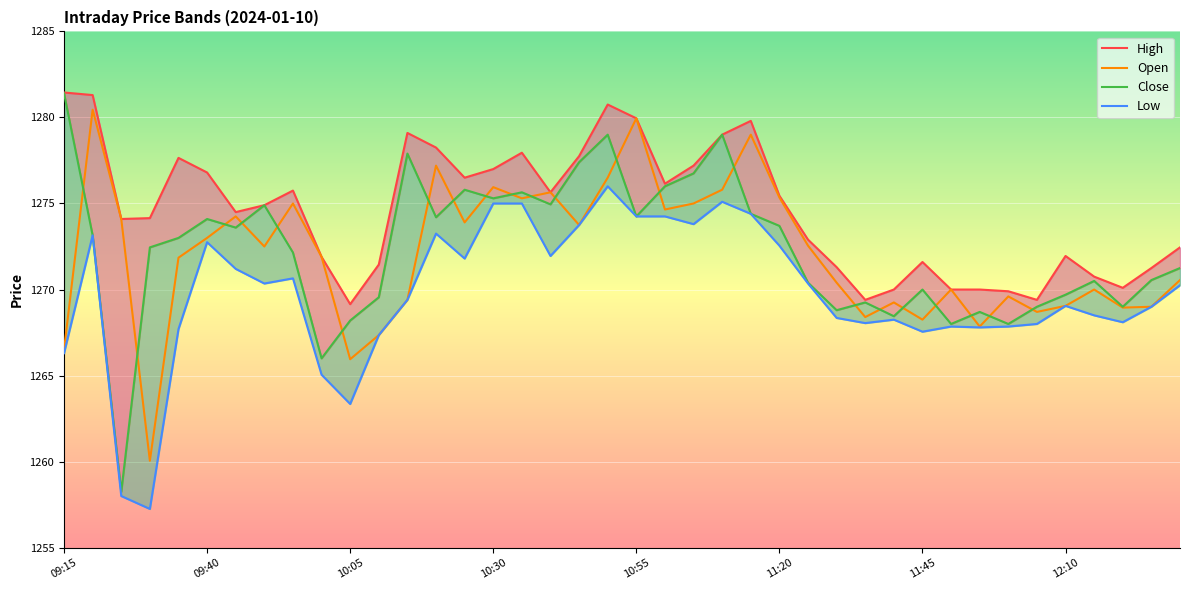

At which category is the sum across all series the highest?

10:50